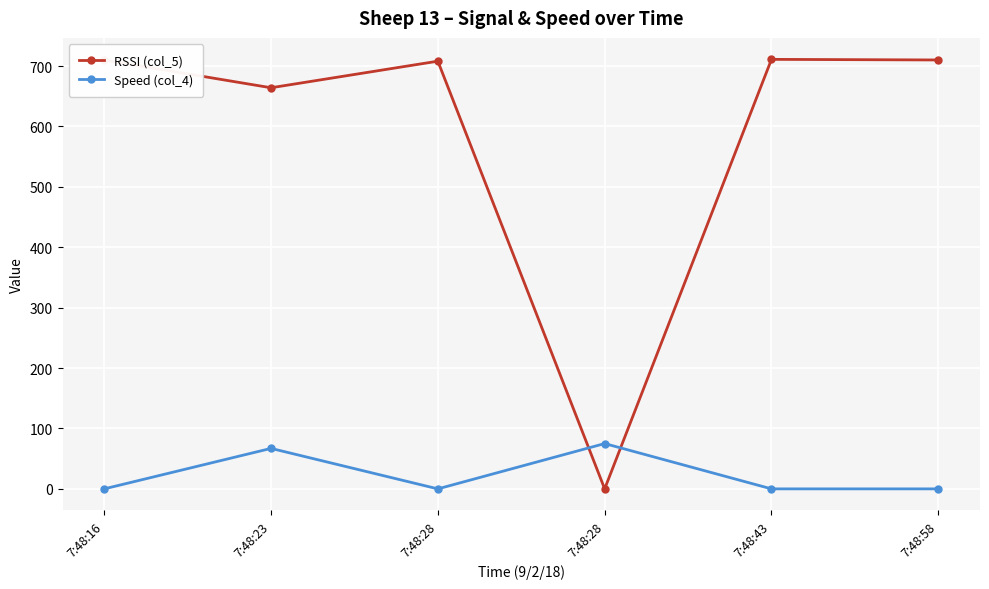

Which category has the highest value in the Speed (col_4) series?

7:48:28